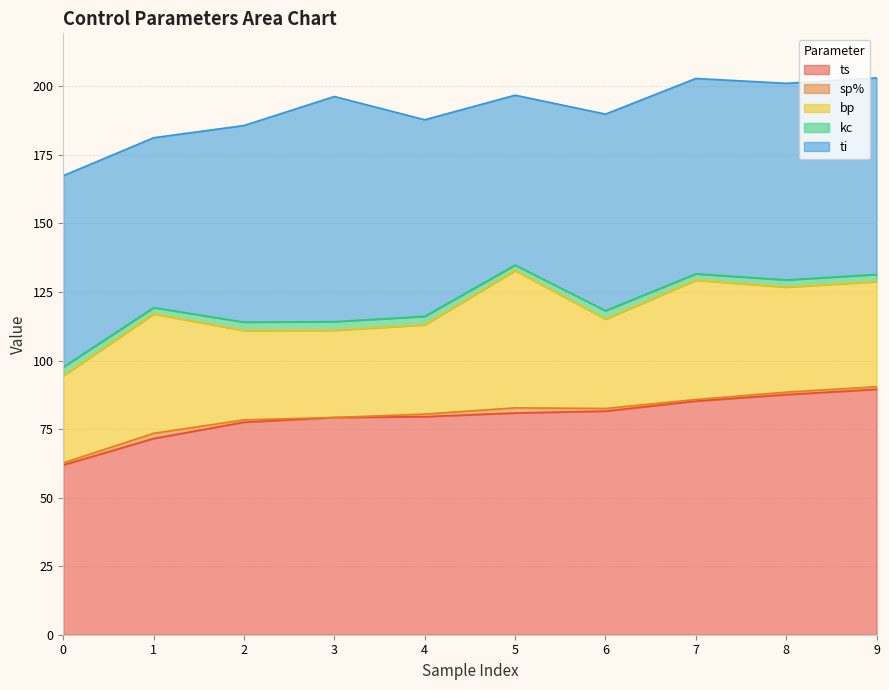

How many data points in sp% are above 0?

9